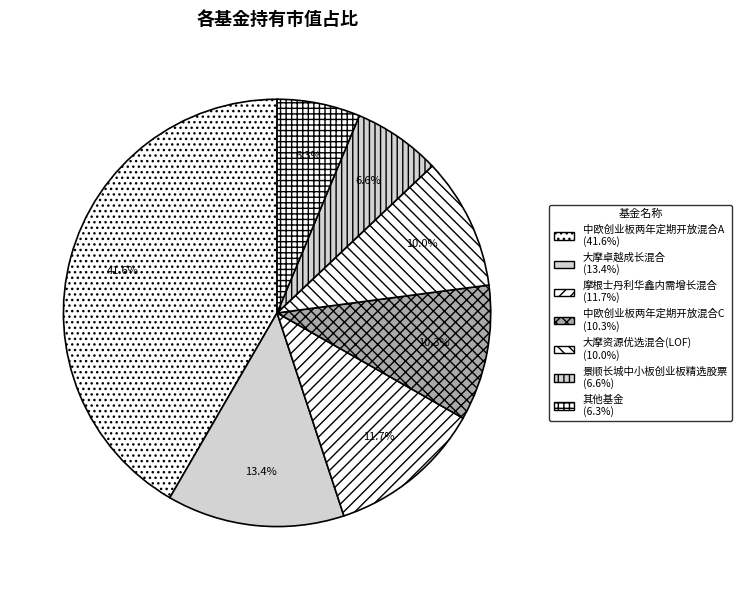

Which slice is the largest?

中欧创业板两年定期开放混合A